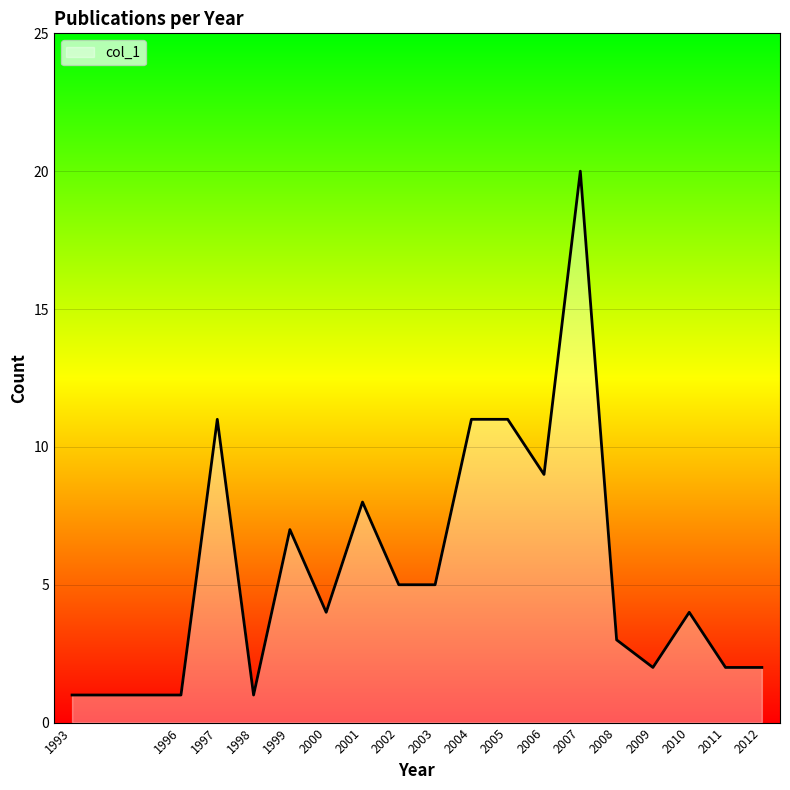

The chart shows a value of 5 at 2003. True or false?

True